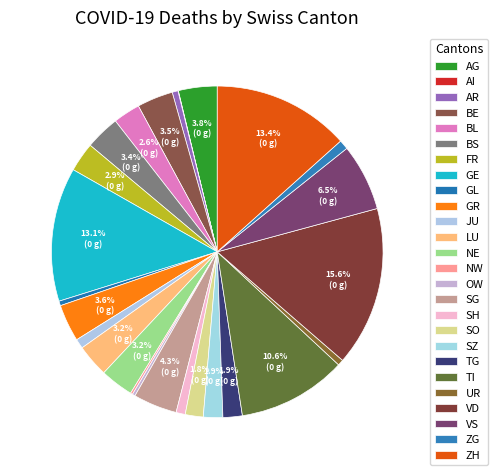

Is it true that GL is 1% of the pie?

False